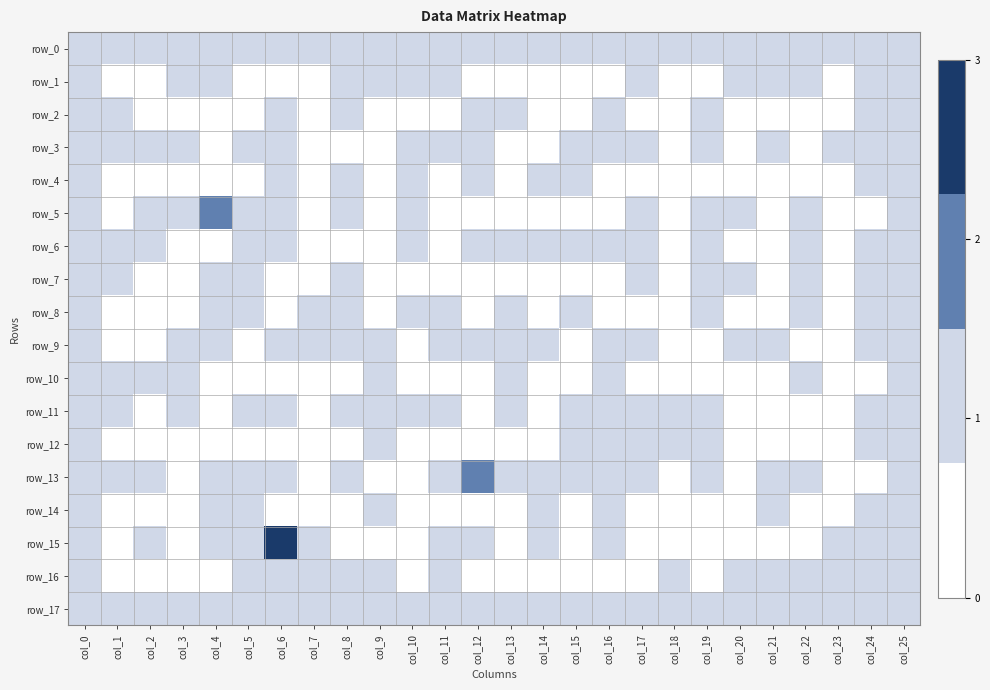

Is the value of row_11 at col_20 greater than the value of row_7 at col_18?

No